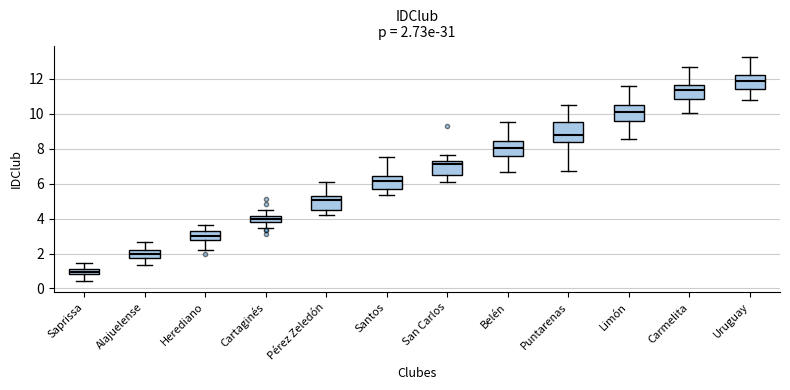

Which box has the highest median line?

Uruguay